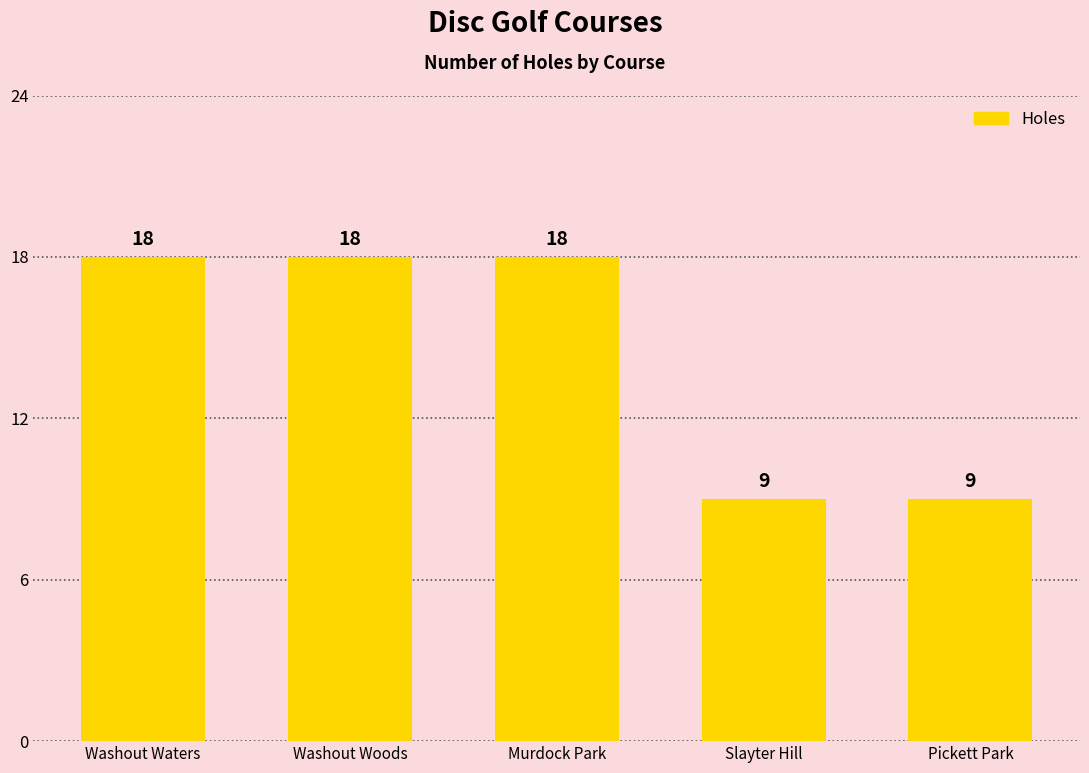

What is the sum of the values at Murdock Park and Pickett Park?

27